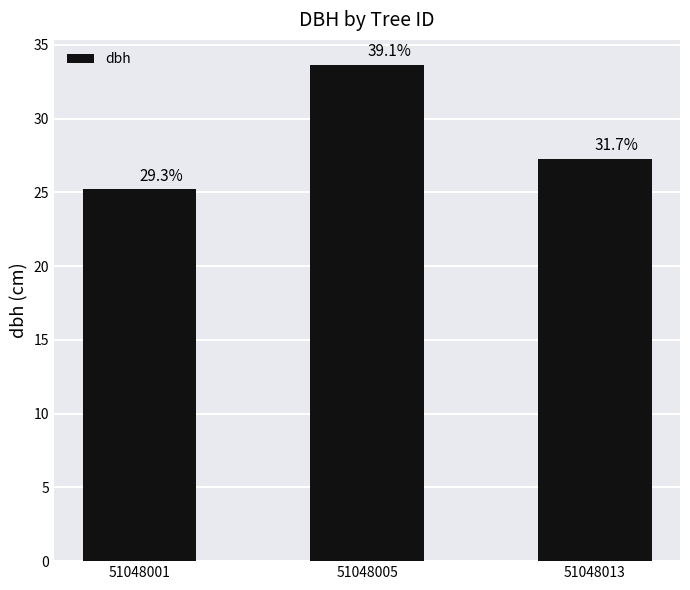

Are the bars horizontal?

No